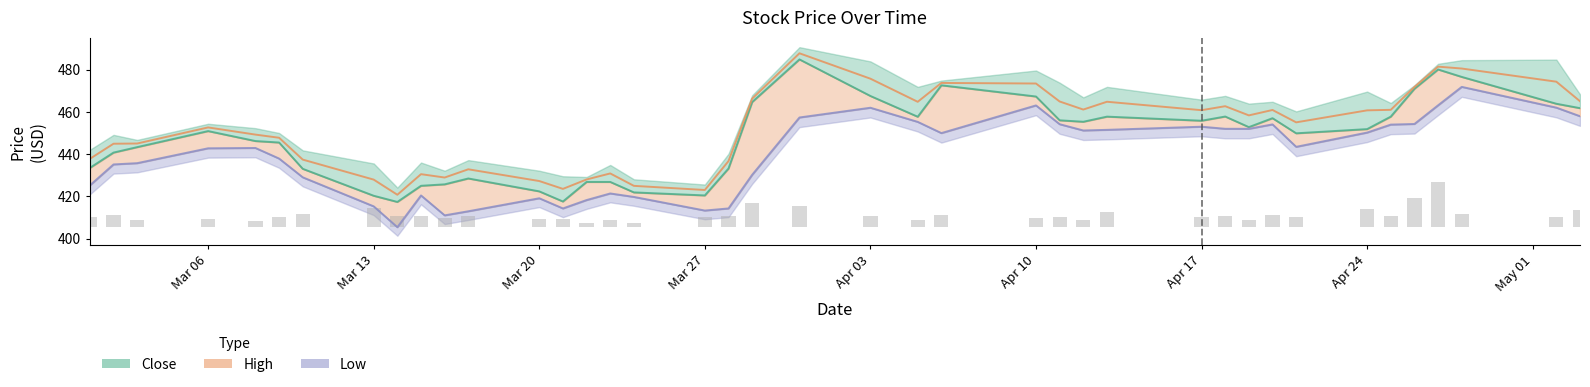

List the series in order of their overall mean, highest first.

High, Close, Low